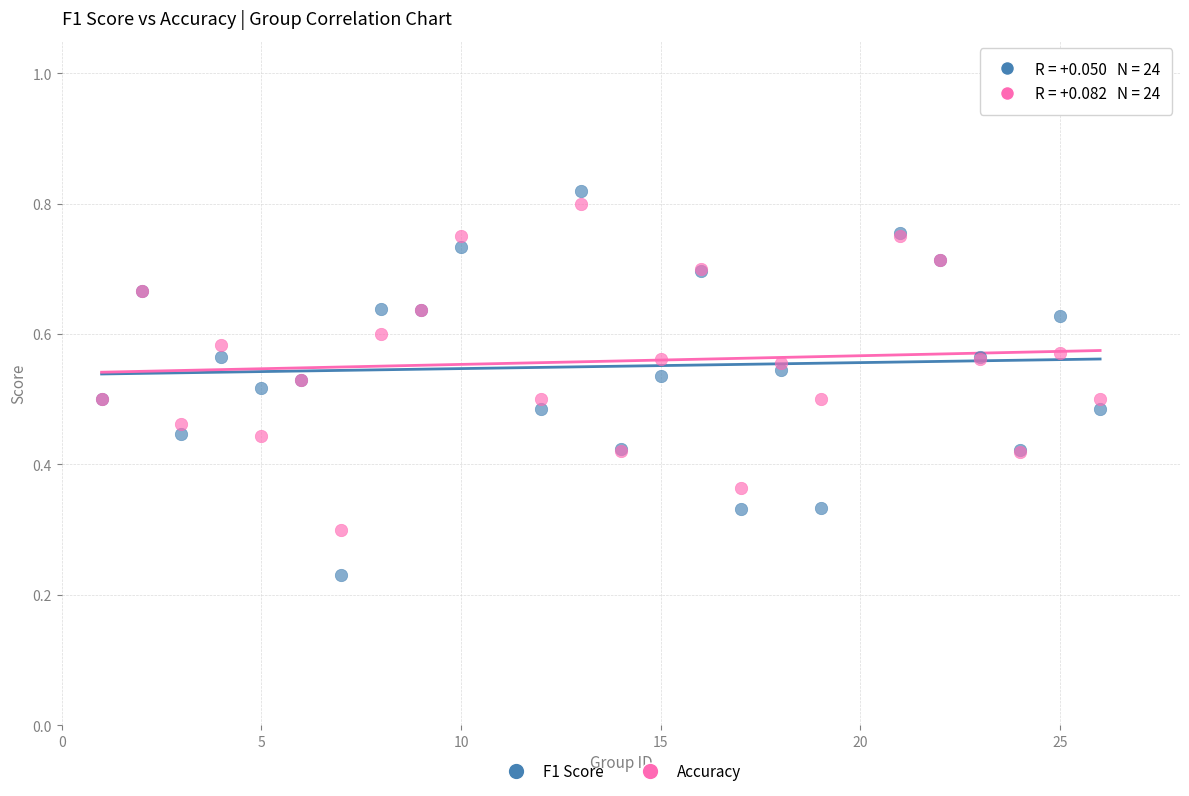

Which series reaches the minimum Y coordinate?

F1 Score